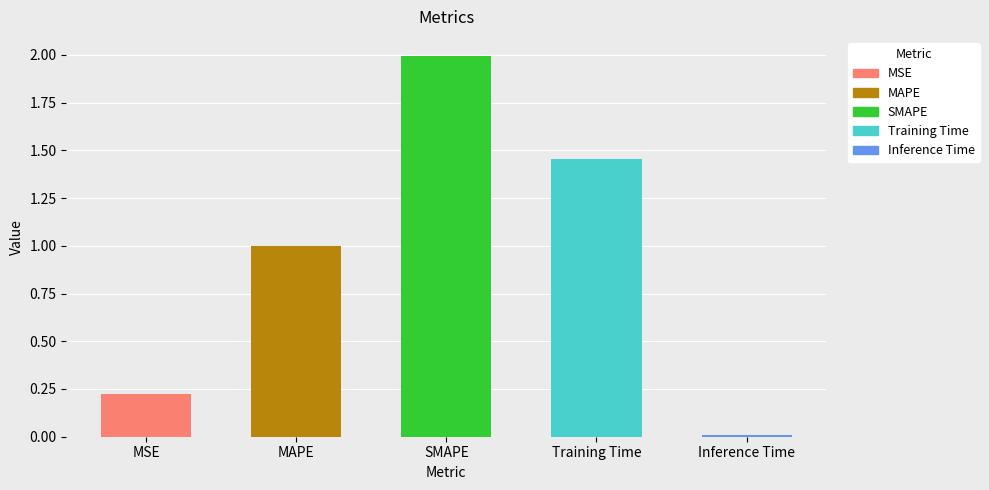

What is the approximate value at Training Time?

1.5